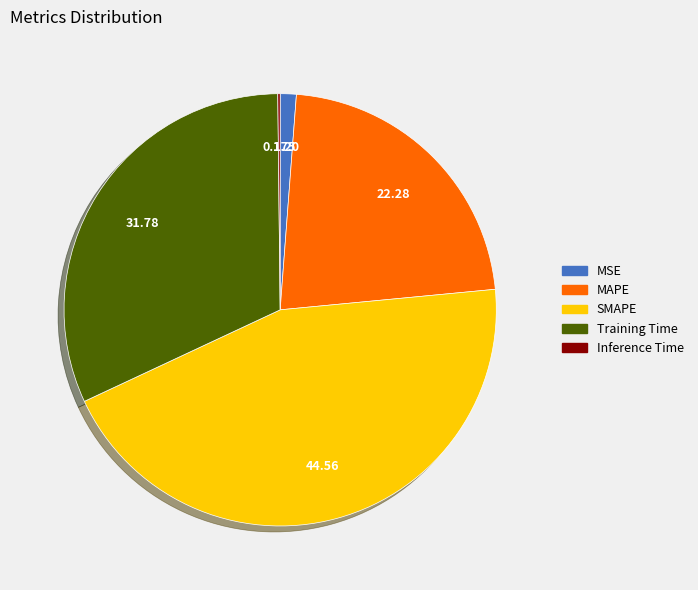

Do MSE and SMAPE together represent more than half of the pie?

No